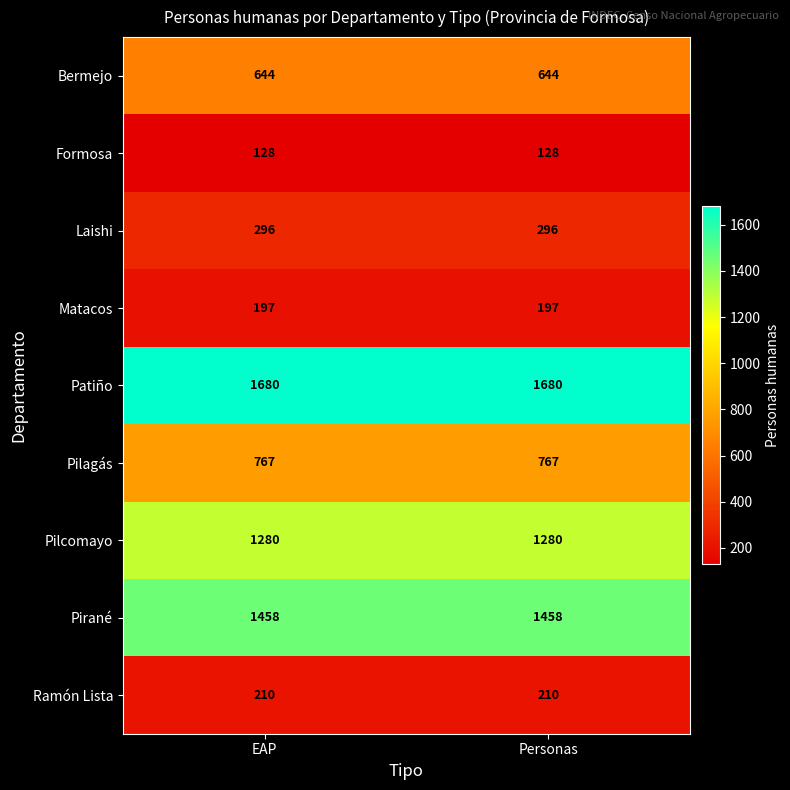

Which series has the largest total across all categories?

Patiño